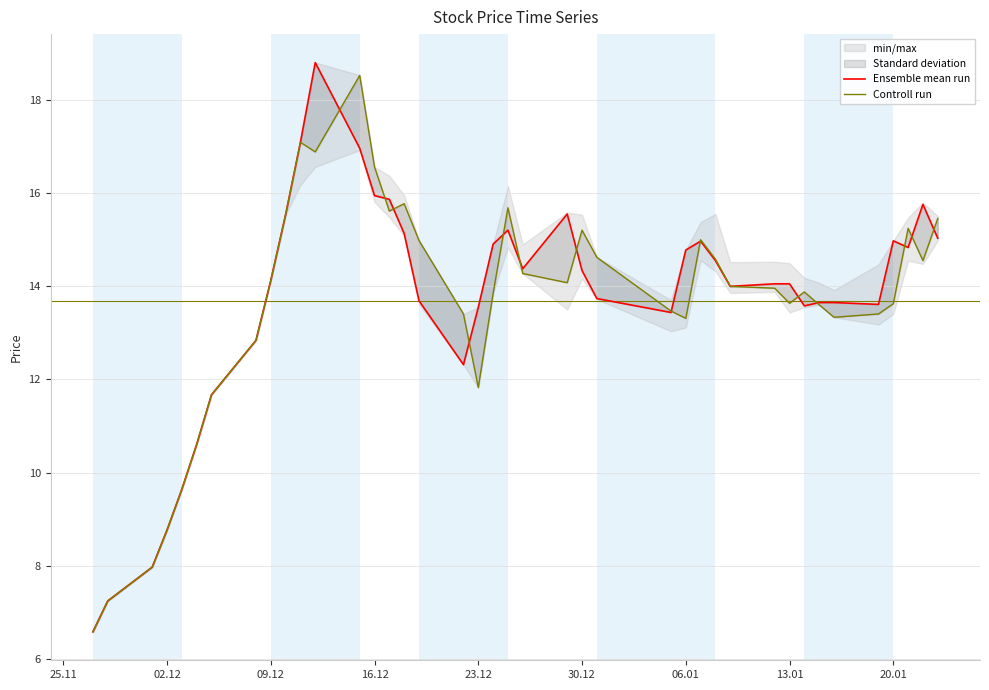

Rank the series at 06.01 from lowest to highest value.

Controll run, Ensemble mean run